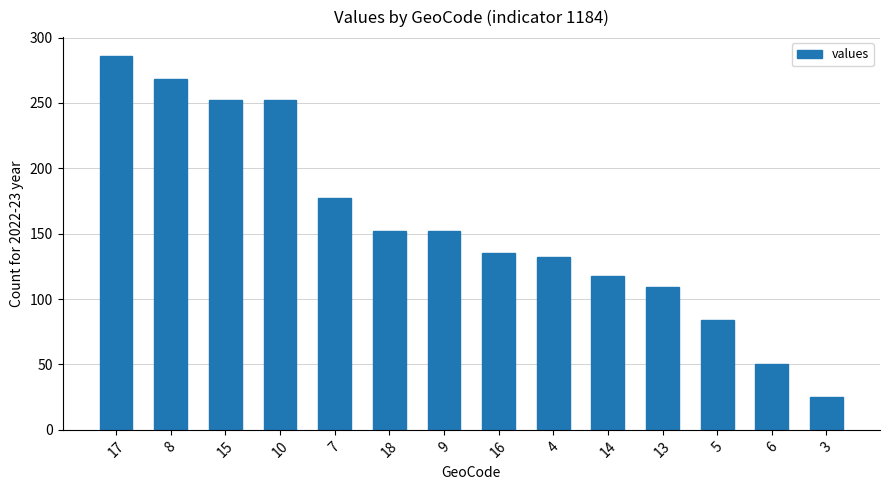

Reading right to left, transcribe all the data shown in this chart.

25	50	84	109	118	132	135	152	152	177	252	252	268	286